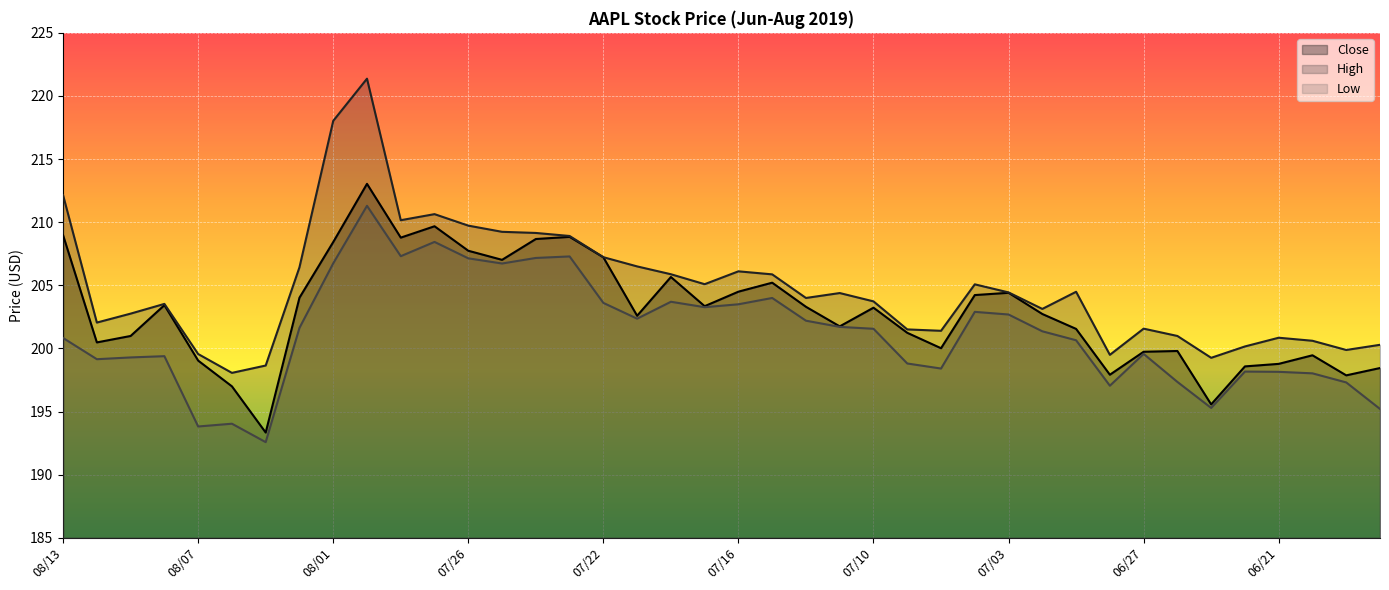

Count the number of data series in this chart.

3